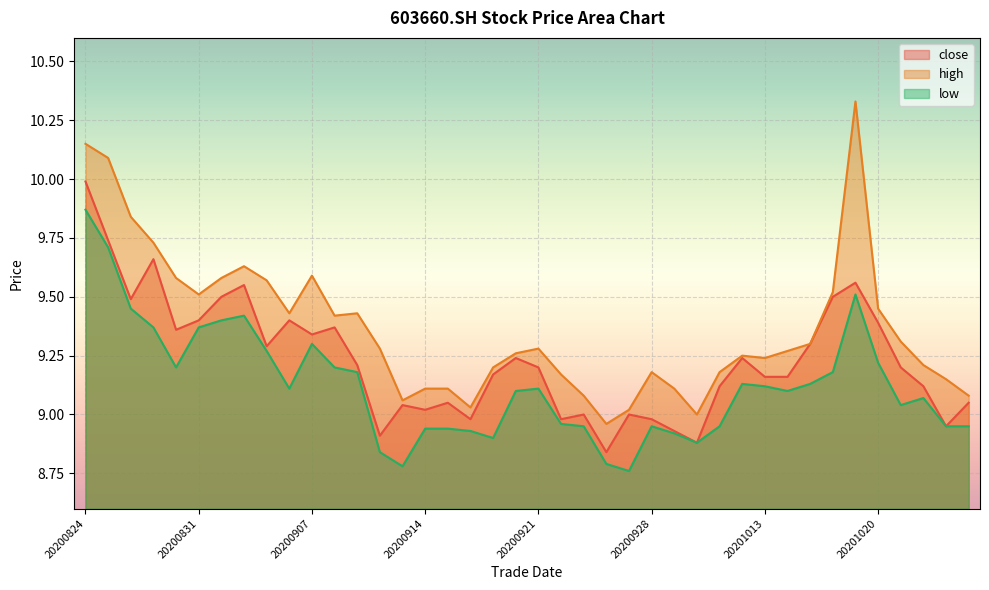

In high, how many points are higher than both neighbors (excluding endpoints)?

7